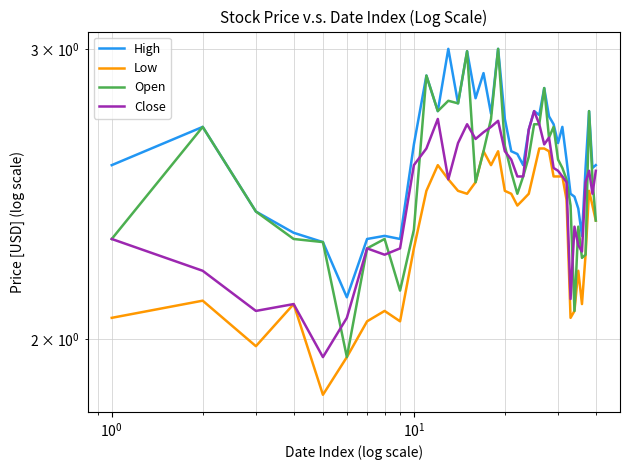

True or false: Close and Low intersect in this chart.

False